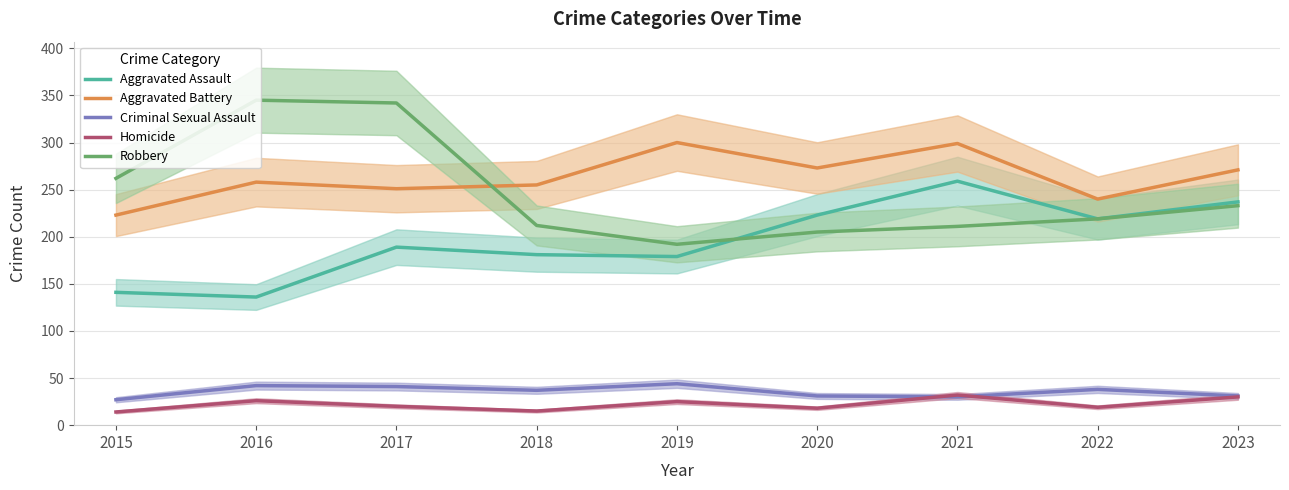

At which label does Aggravated Assault first exceed 189?

2020